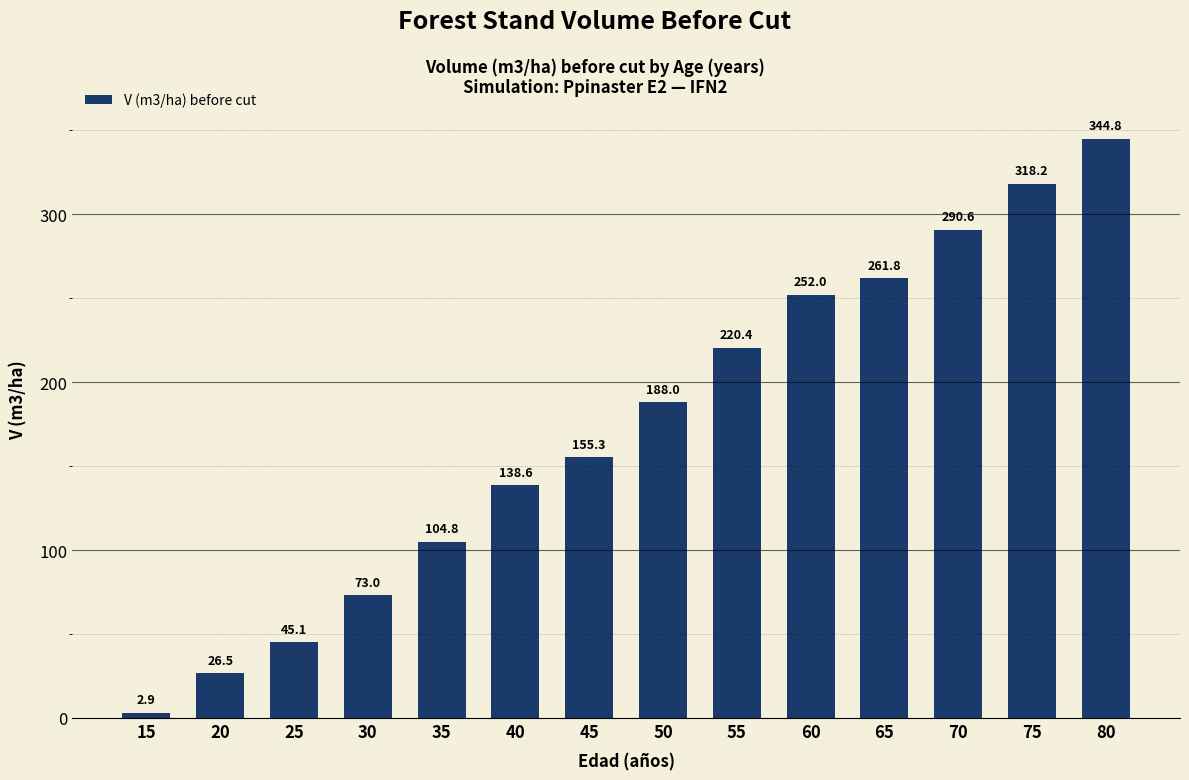

What is the value of the 8th bar from the left?

188.0